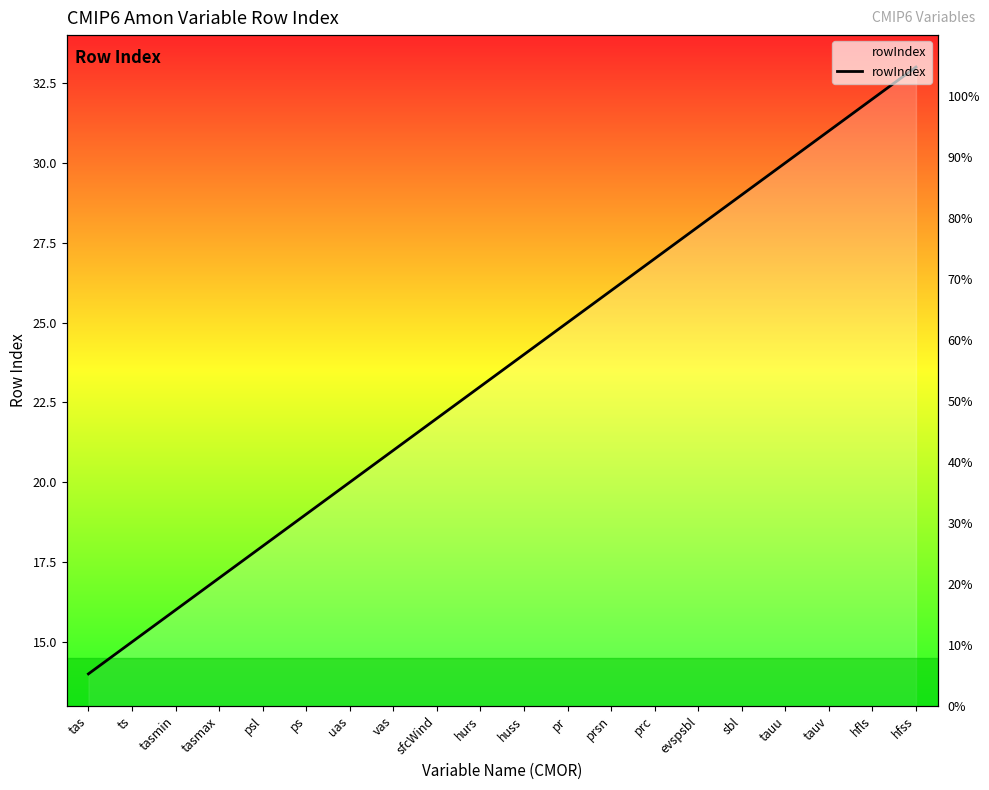

What is the average value?

24